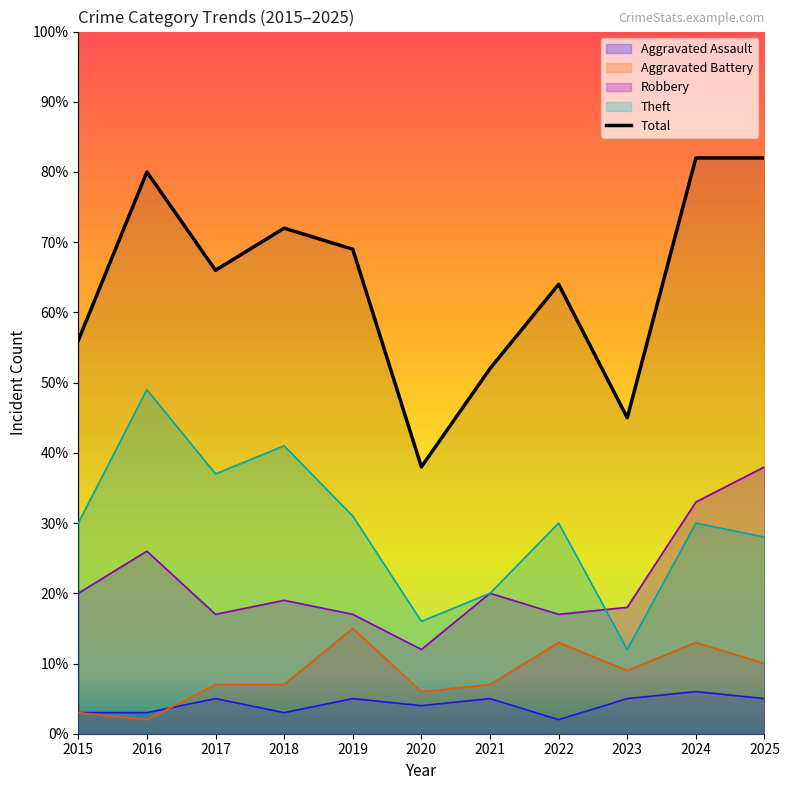

Which has a higher value, 2024 or 2019?

2024